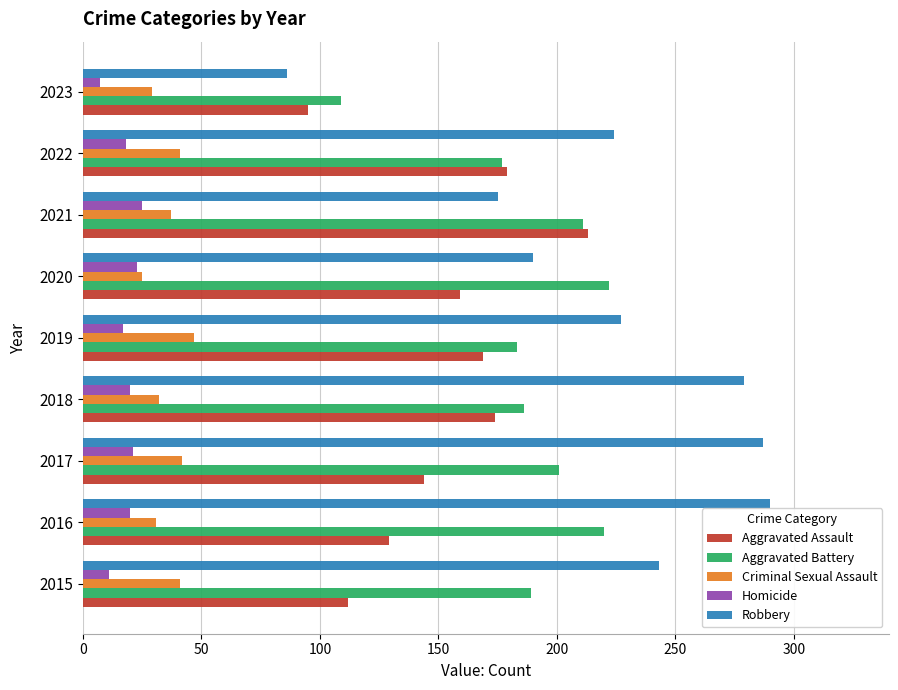

What is the difference between the highest and lowest values at 2016?

270